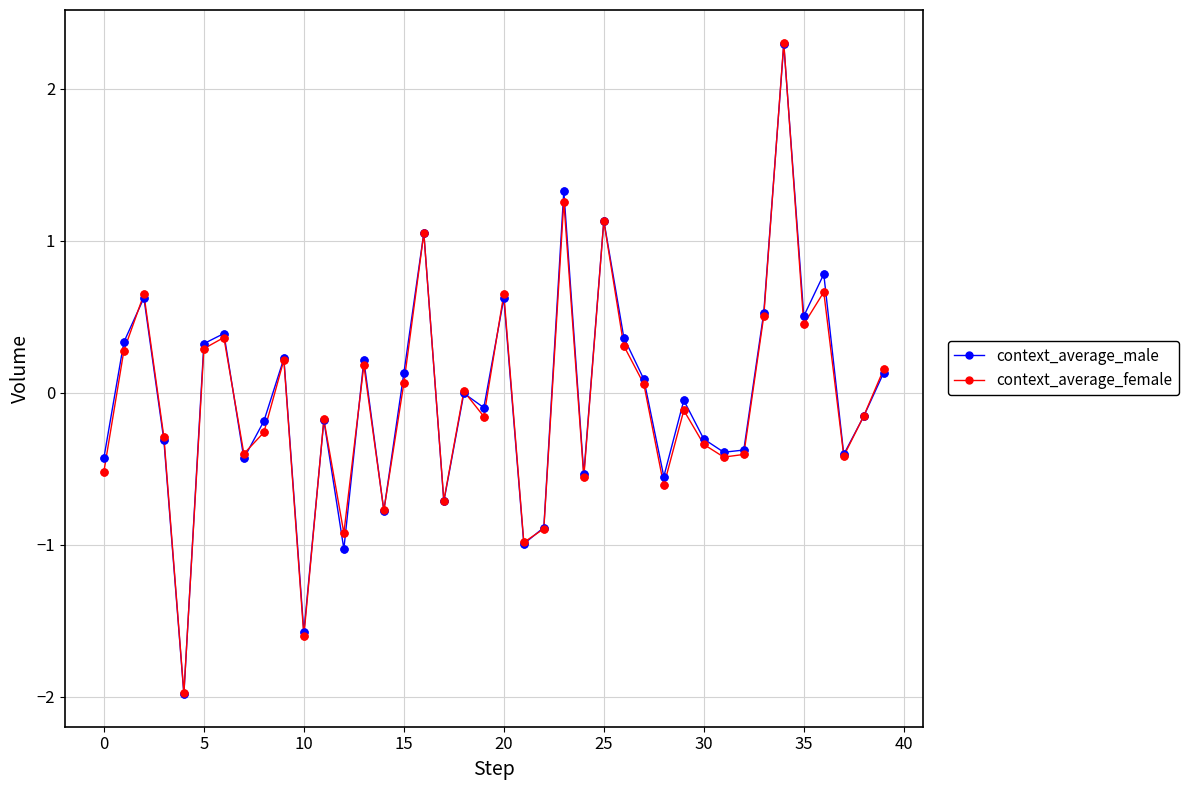

Which series has the widest spread of values?

context_average_female